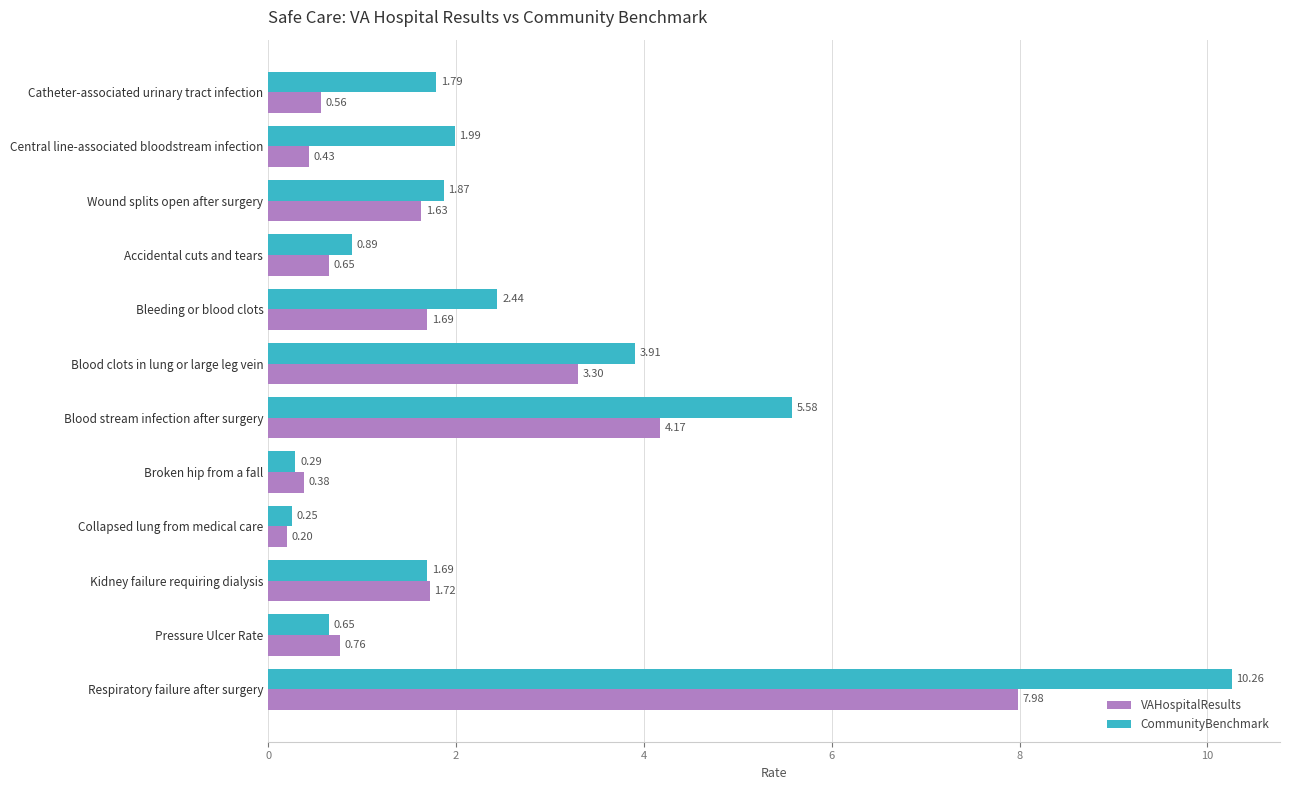

What is the spread (max minus min) of values at Respiratory failure after surgery?

2.3